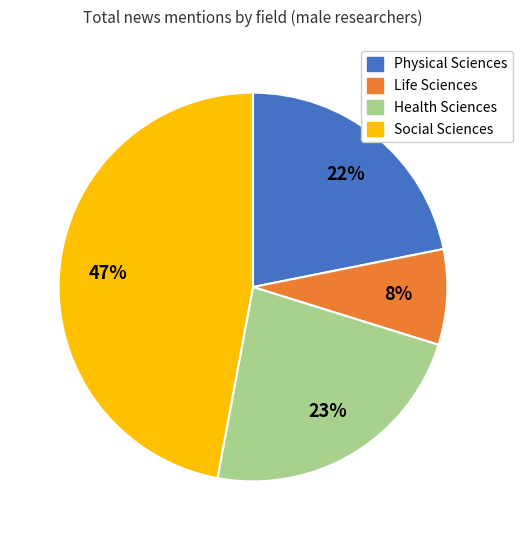

The Physical Sciences slice represents 28% of the pie. True or false?

False